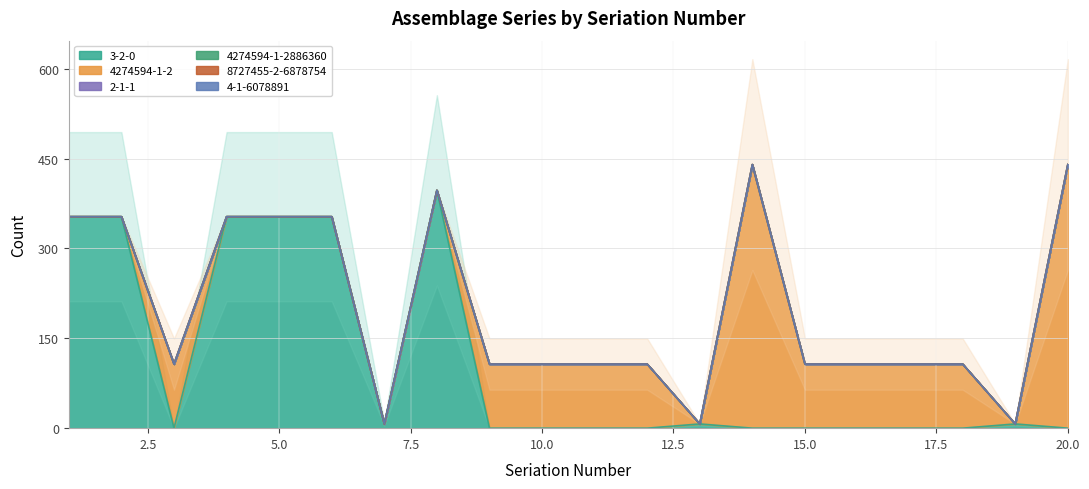

At which category does the chart reach its minimum across all series?

3